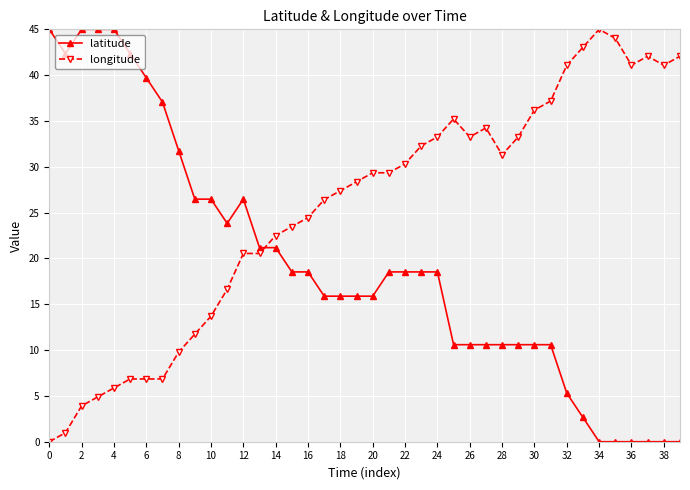

After their last crossing, which series has the higher values: longitude or latitude?

longitude